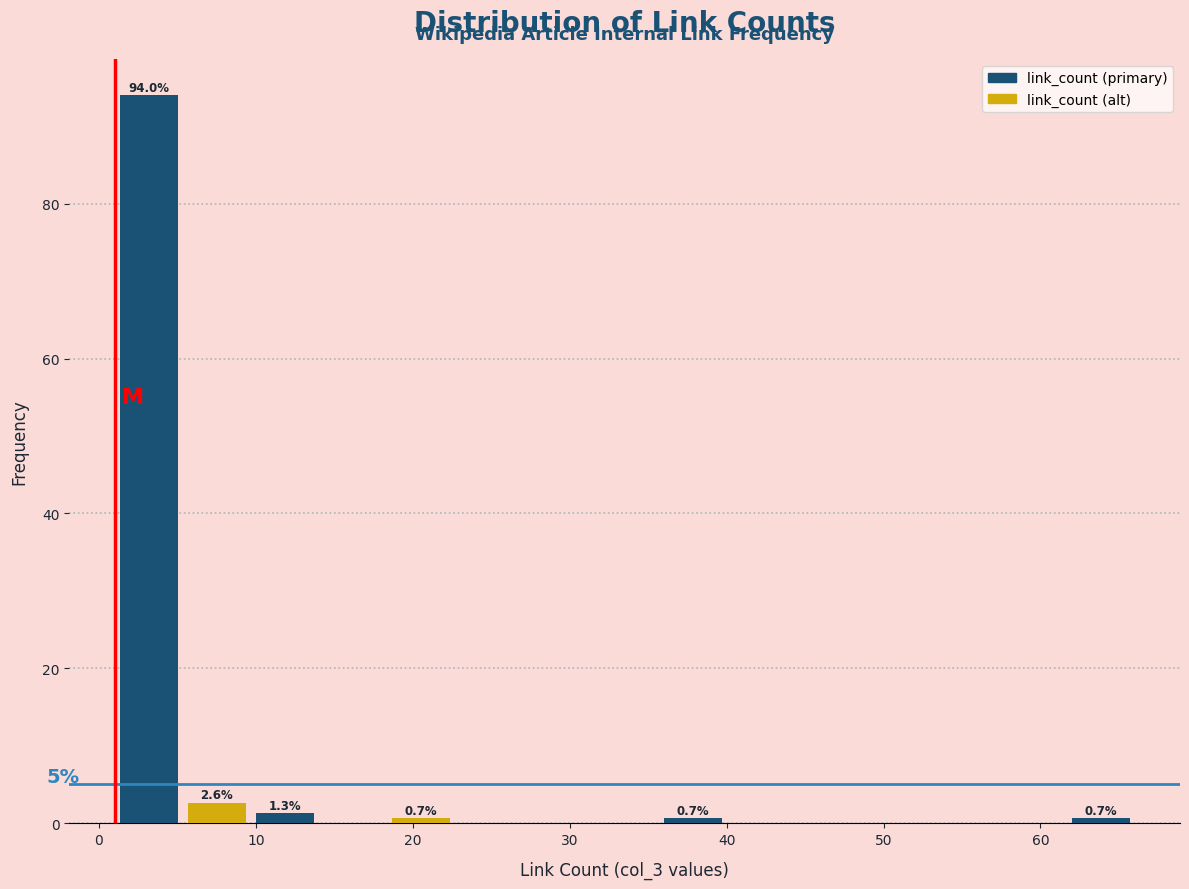

Which range on the x-axis has the tallest bar?

1 to 5